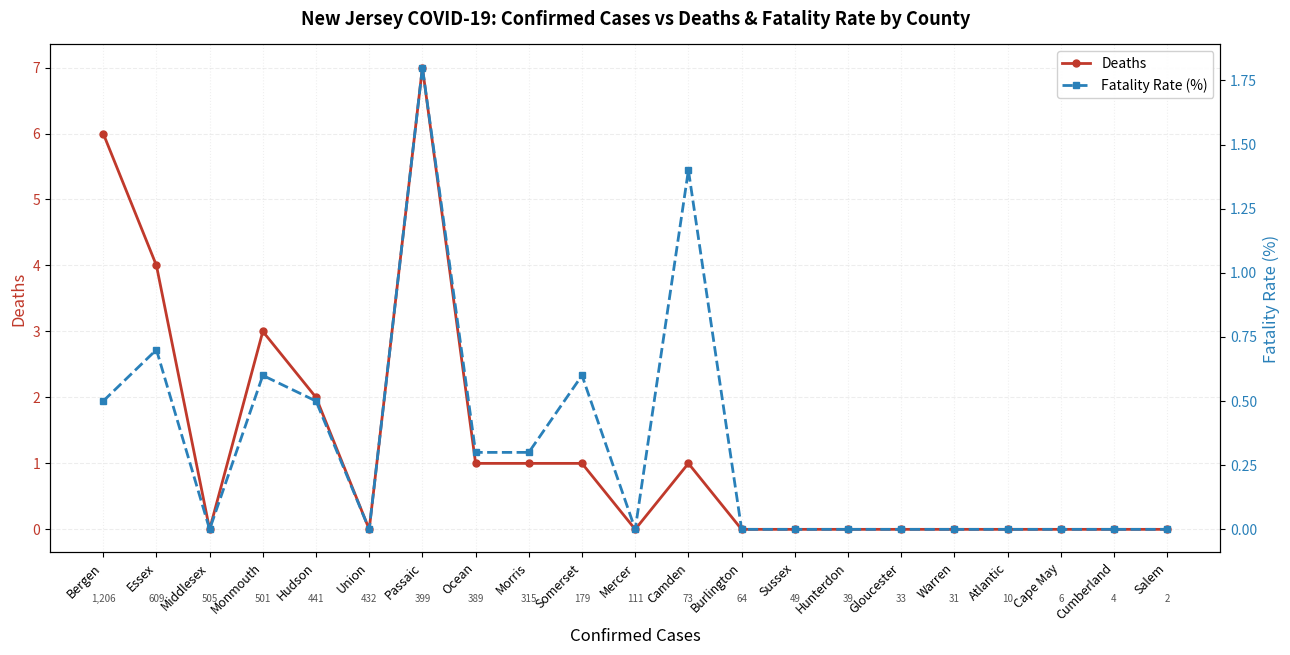

At Cumberland, list the series in order from smallest to largest.

Deaths, Fatality Rate (%)